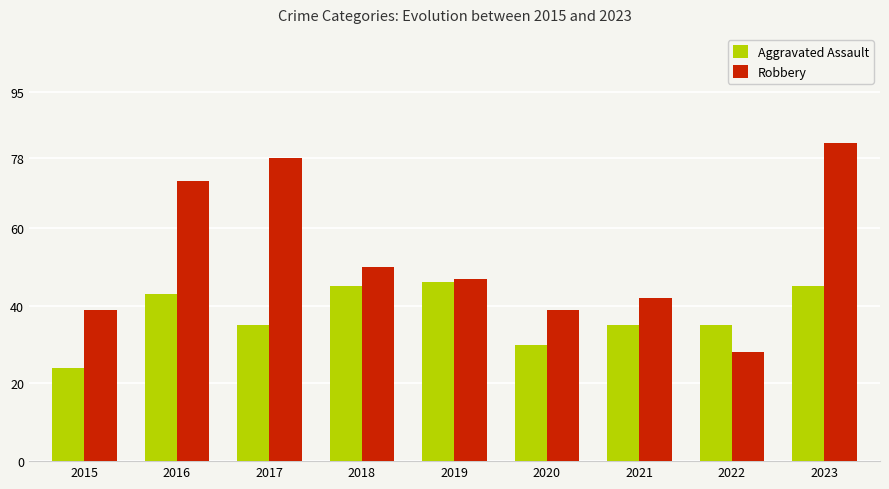

At how many categories does at least one series exceed 30?

9